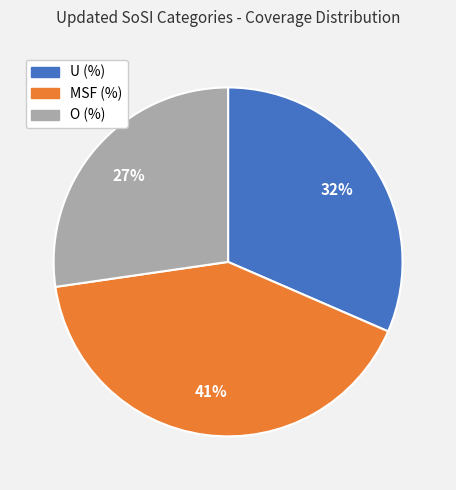

Combined, do MSF (%) and U (%) account for over 50%?

Yes